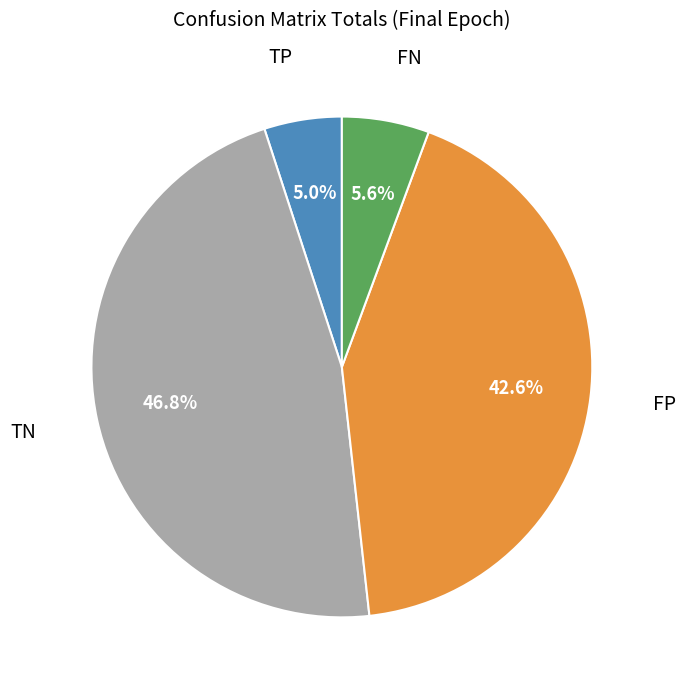

Approximately how many times larger is the value at FP compared to FN?

7.6